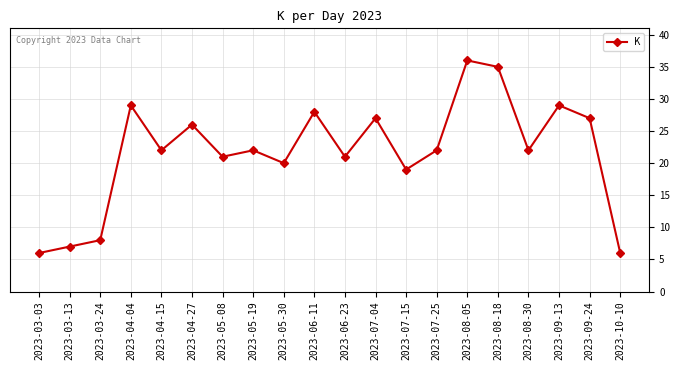

Is this an area chart (filled region under the line)?

No